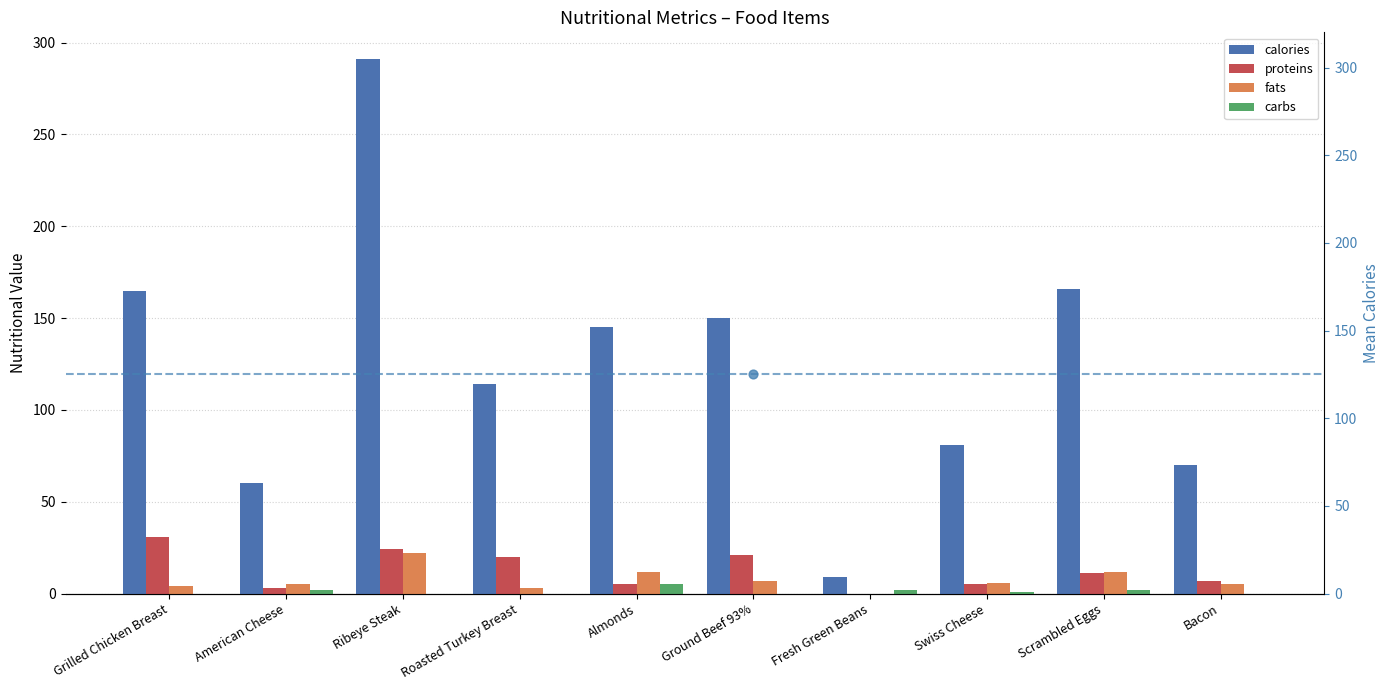

Which series has the largest Y range (max minus min)?

calories